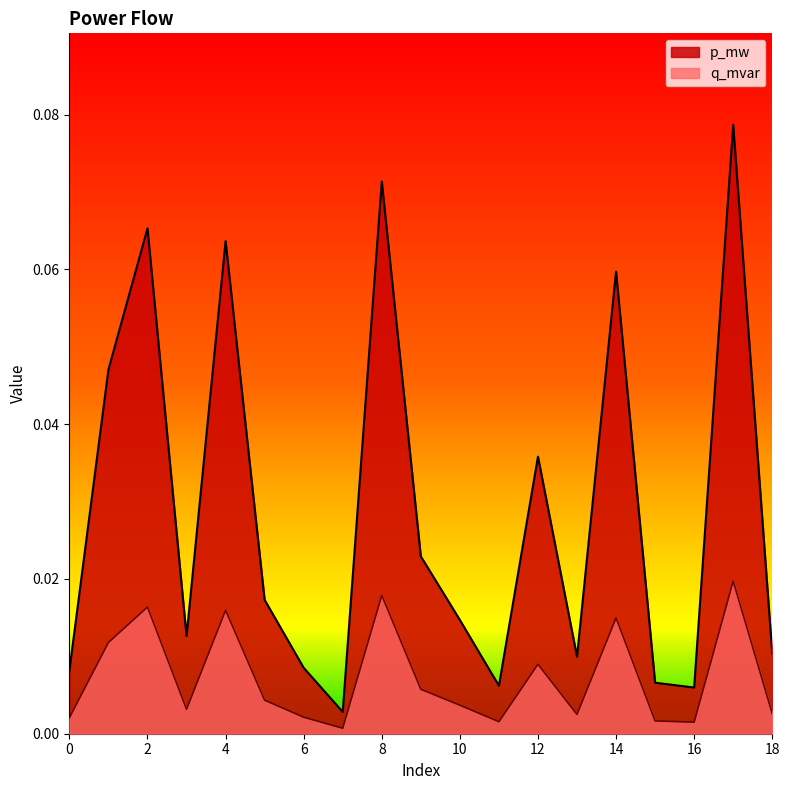

Count the number of categories in the chart.

19